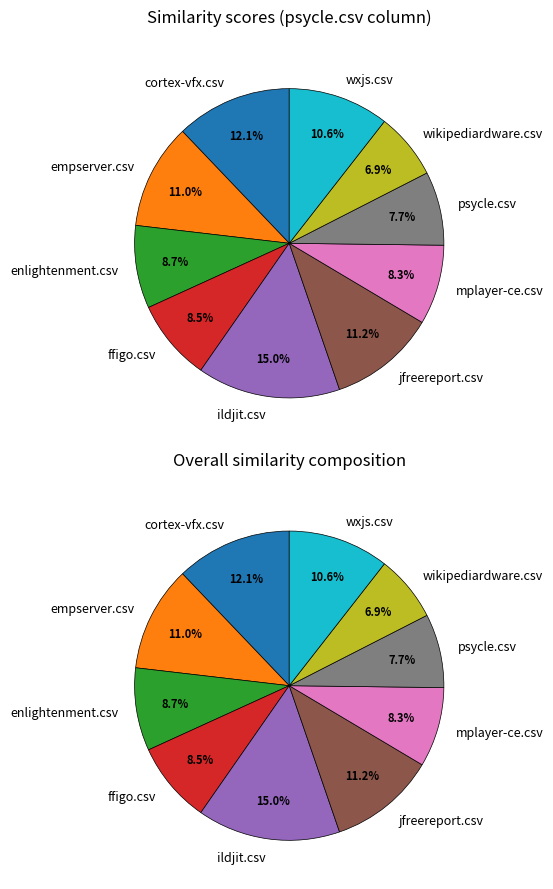

Rank the categories by value from highest to lowest.

ildjit.csv, cortex-vfx.csv, jfreereport.csv, empserver.csv, wxjs.csv, enlightenment.csv, ffigo.csv, mplayer-ce.csv, psycle.csv, wikipediardware.csv